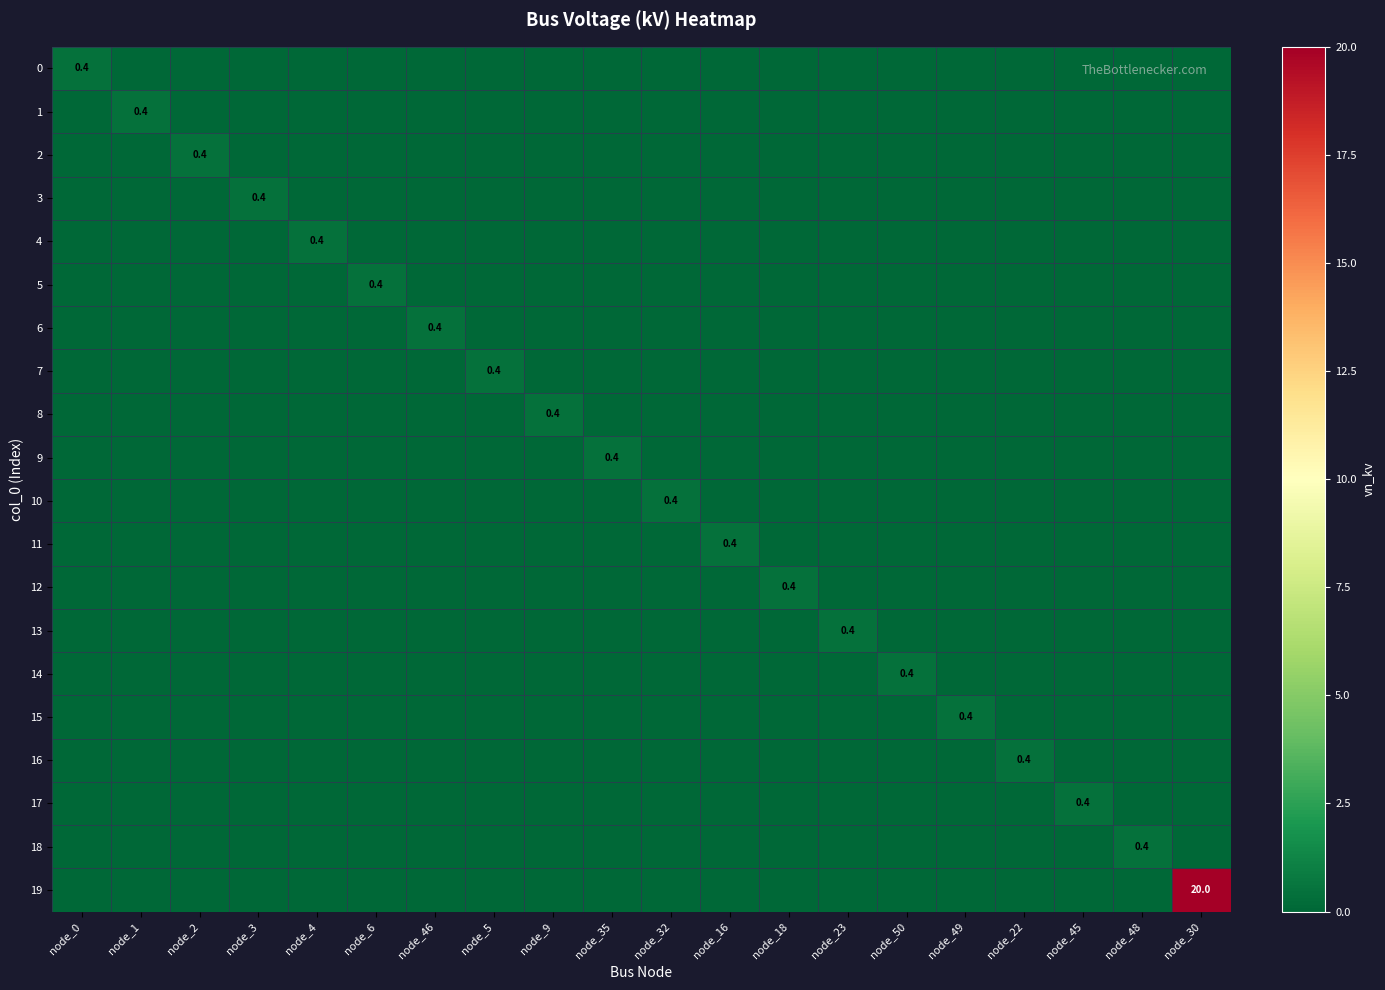

Which series has the largest total across all categories?

19